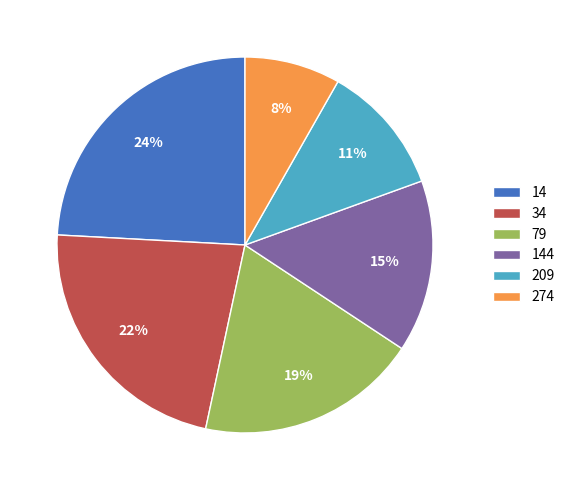

Is it true that 144 is 15% of the pie?

True